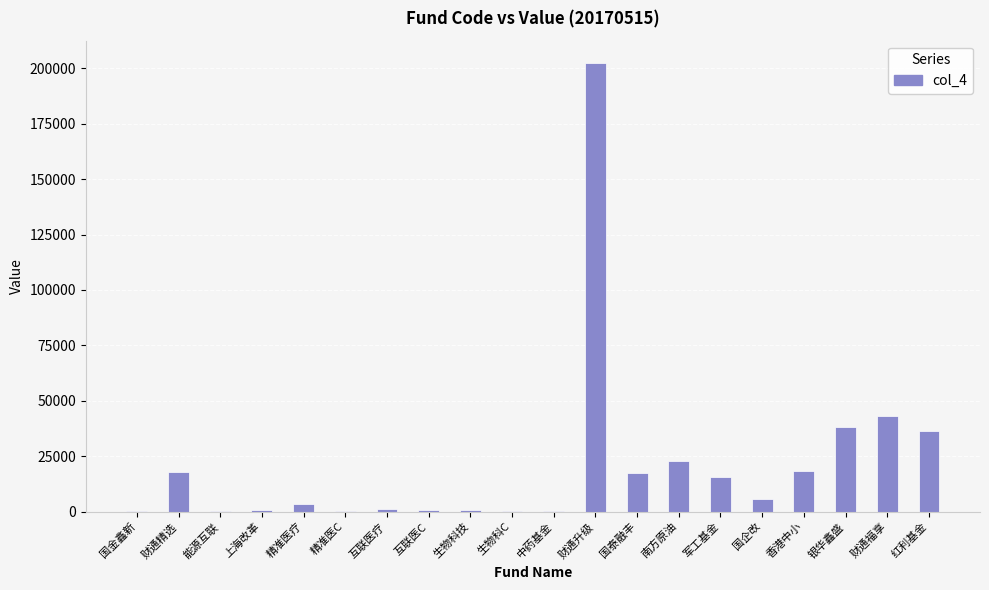

At which label is the value closest to 101256?

财通福享